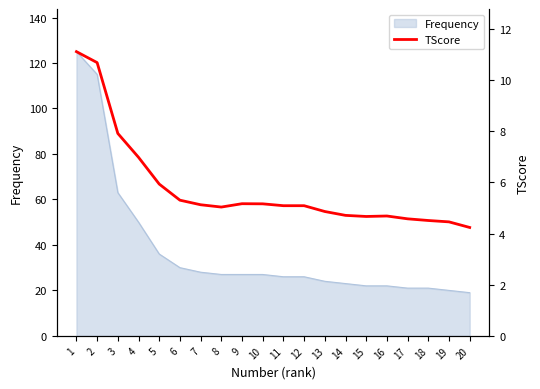

What is the sum of all values?

115.4